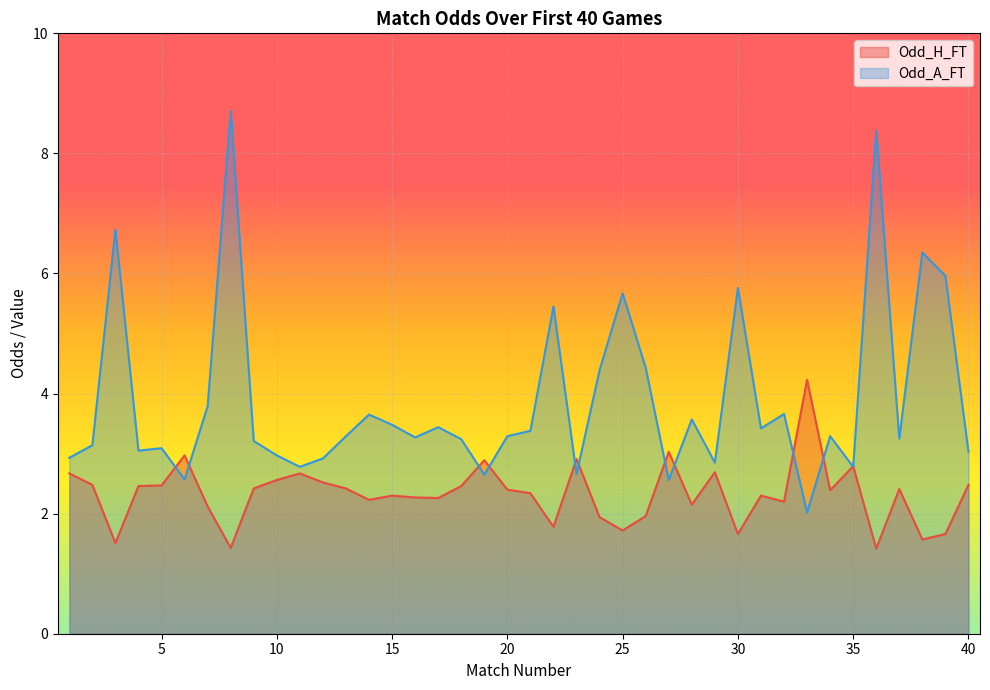

At how many categories does at least one series exceed 5?

8